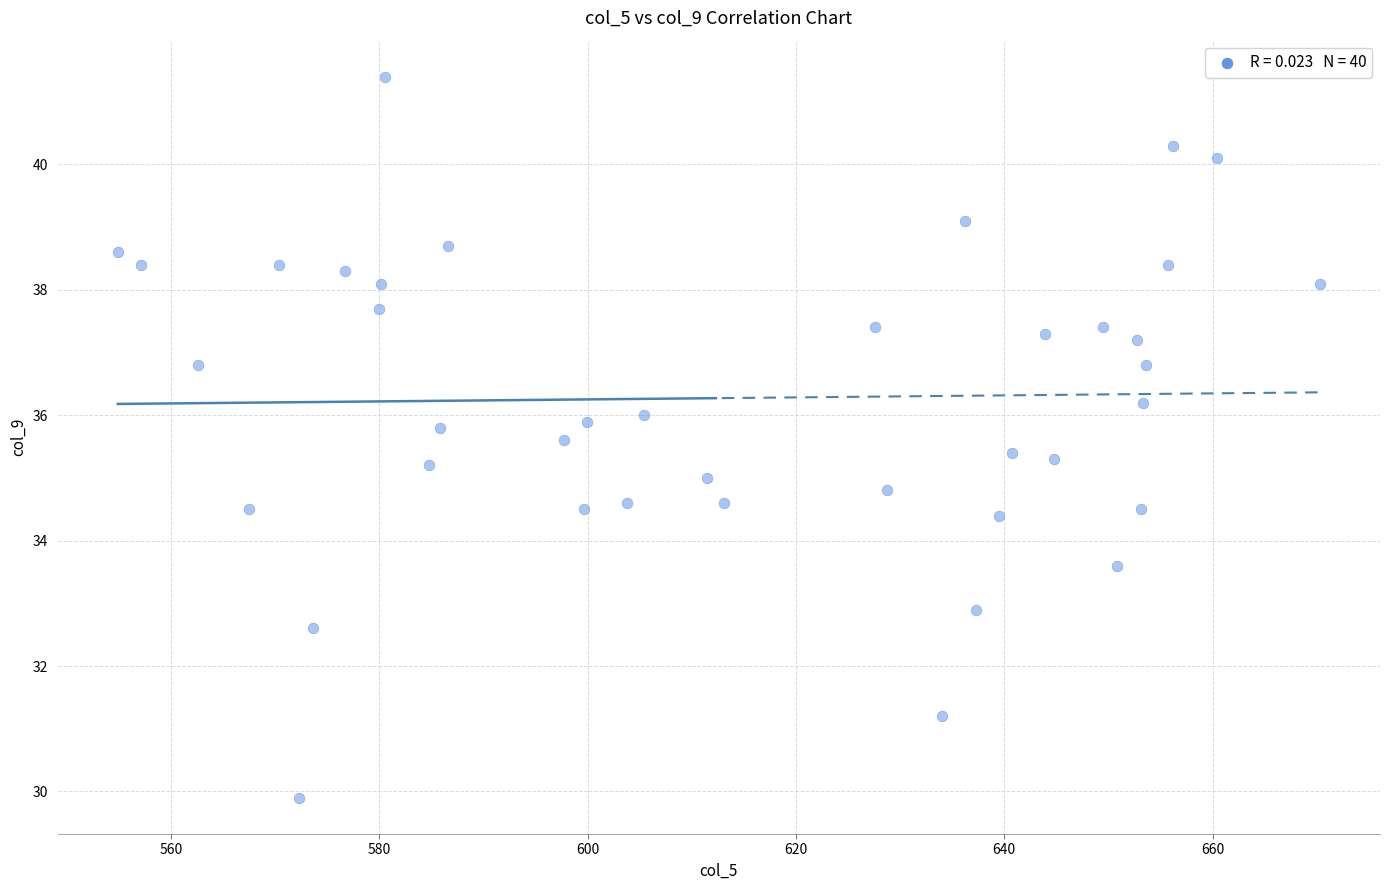

What is the range of X values (max minus min)?

115.4